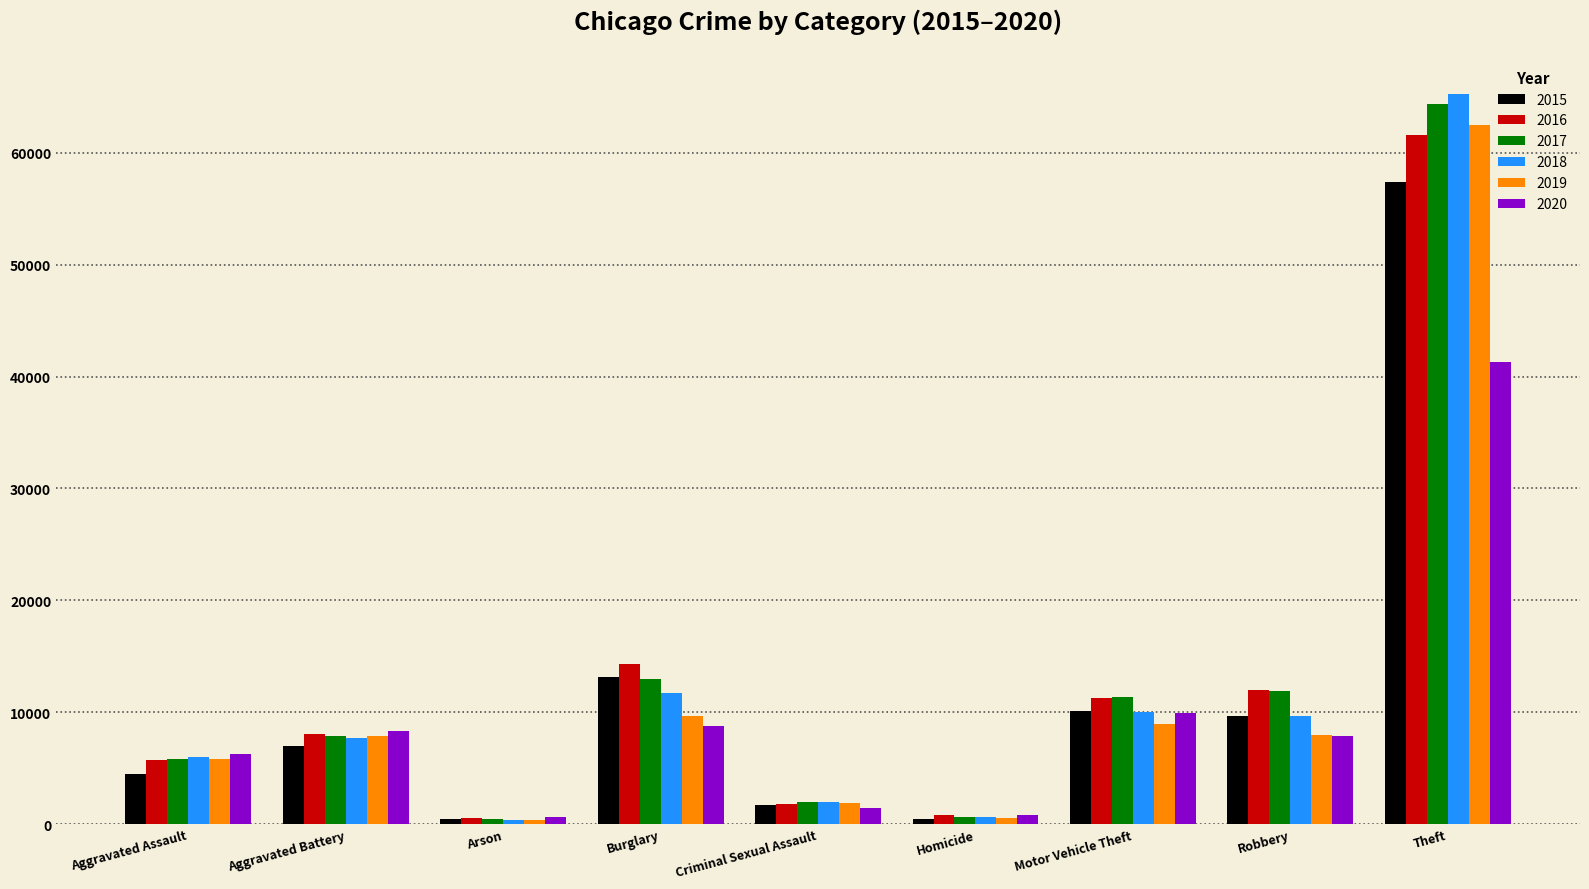

What is the sum of the 2017 values at Burglary and Robbery?

24881